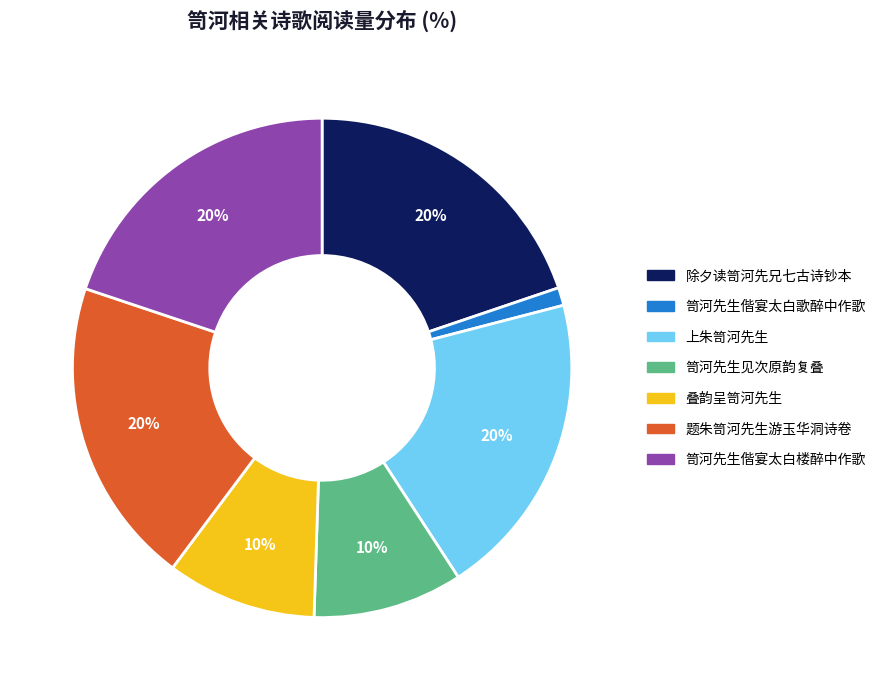

To the nearest percent, what is the combined percentage of 笥河先生偕宴太白楼醉中作歌 and 除夕读笥河先兄七古诗钞本?

40%